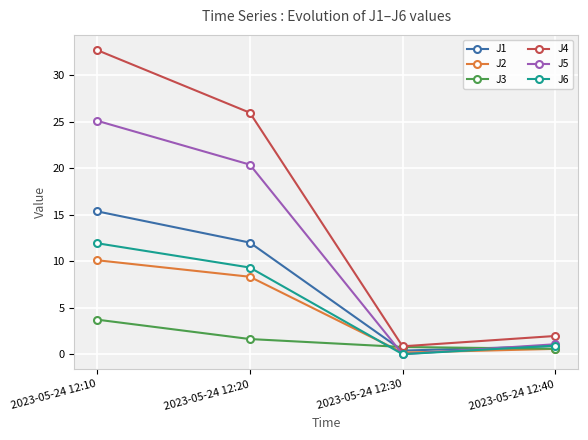

What is the sum of the J2 values at 2023-05-24 12:40 and 2023-05-24 12:10?

10.7